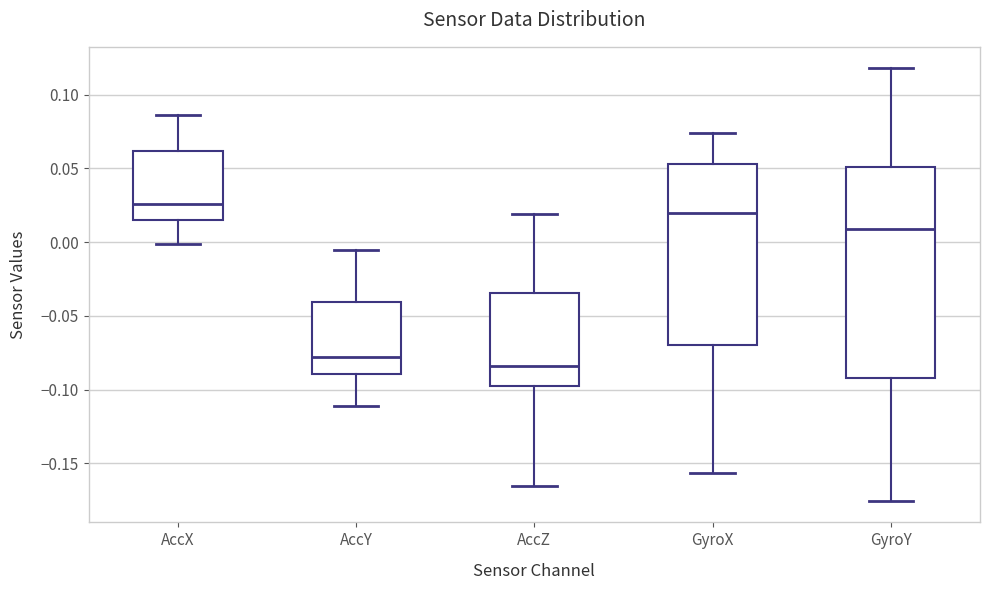

Which box's median line is the lowest?

AccZ